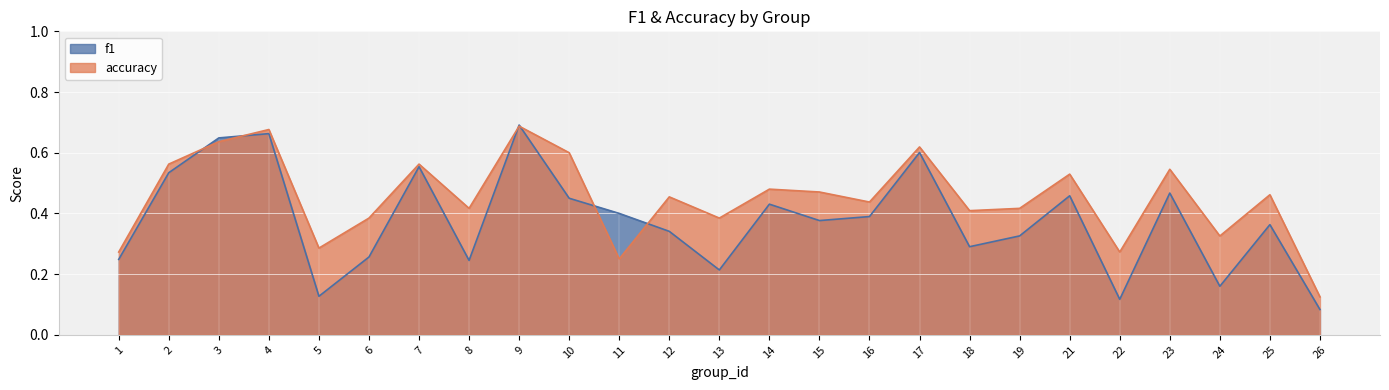

Rank the series by their maximum value, from highest to lowest.

f1, accuracy